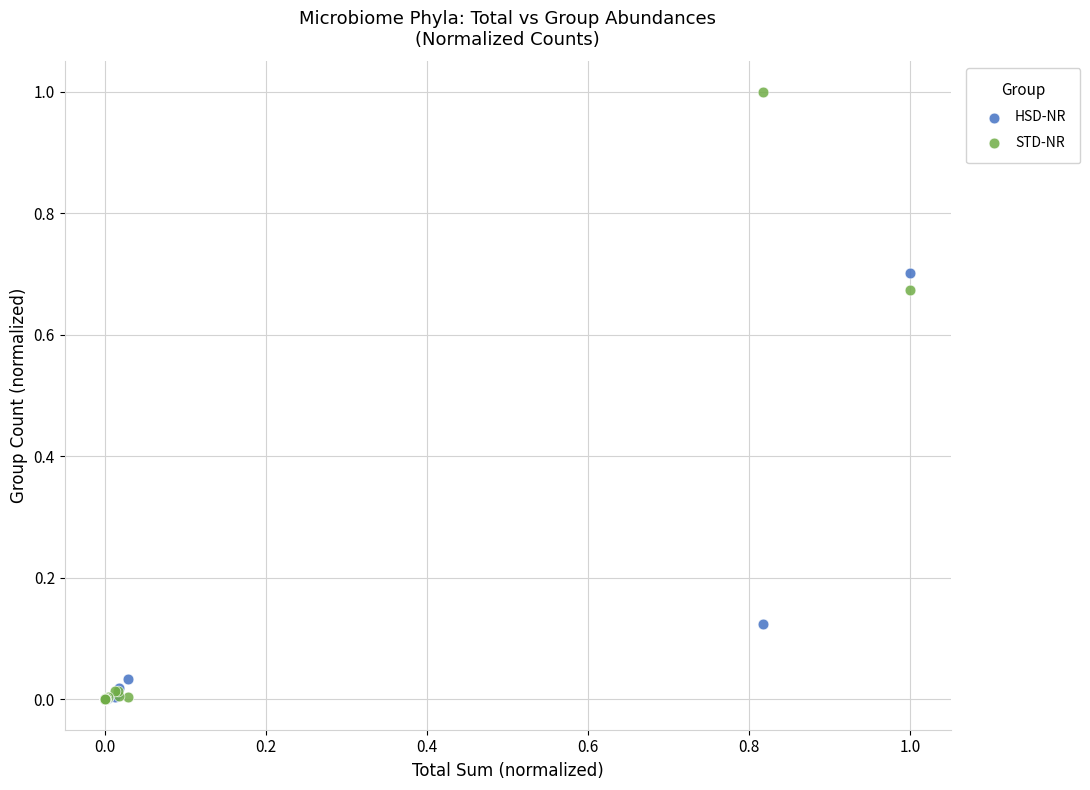

What are all the series names shown in the legend?

HSD-NR, STD-NR